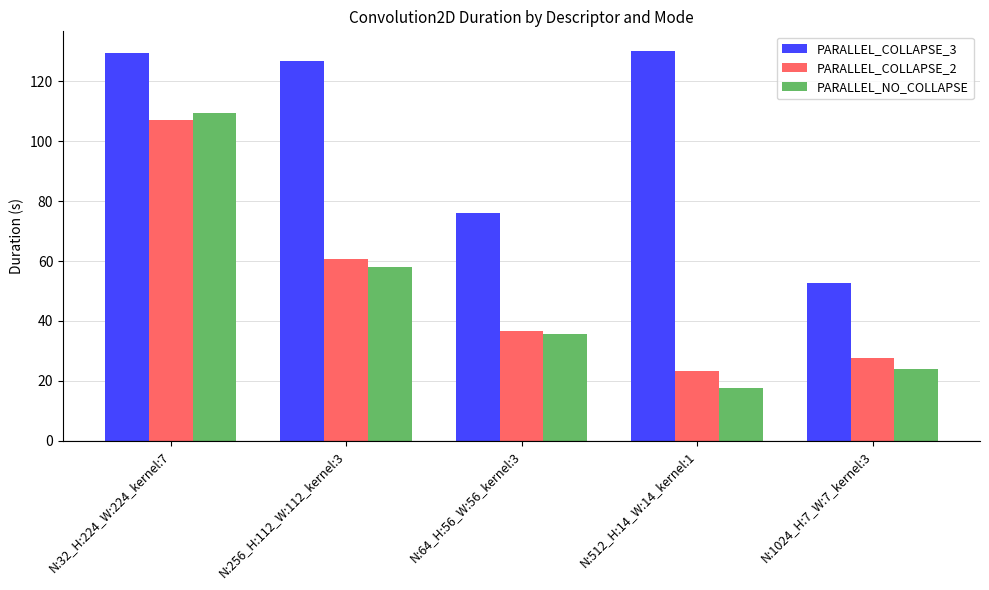

Reading right to left, transcribe all the data shown in this chart.

PARALLEL_COLLAPSE_3: 52.6	130.2	76.2	126.9	129.6
PARALLEL_COLLAPSE_2: 27.8	23.3	36.5	60.8	107.1
PARALLEL_NO_COLLAPSE: 24.0	17.6	35.6	58.0	109.6